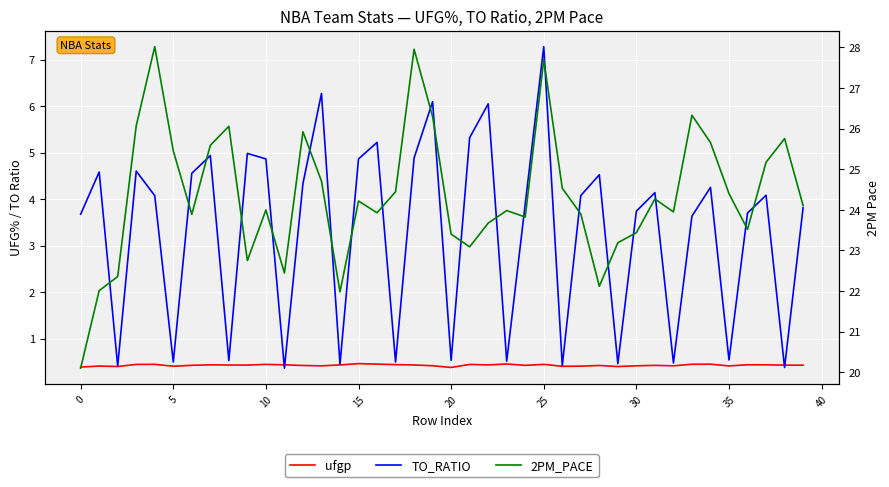

What is the value of the 2PM_PACE point at the 8th from the left?

25.6